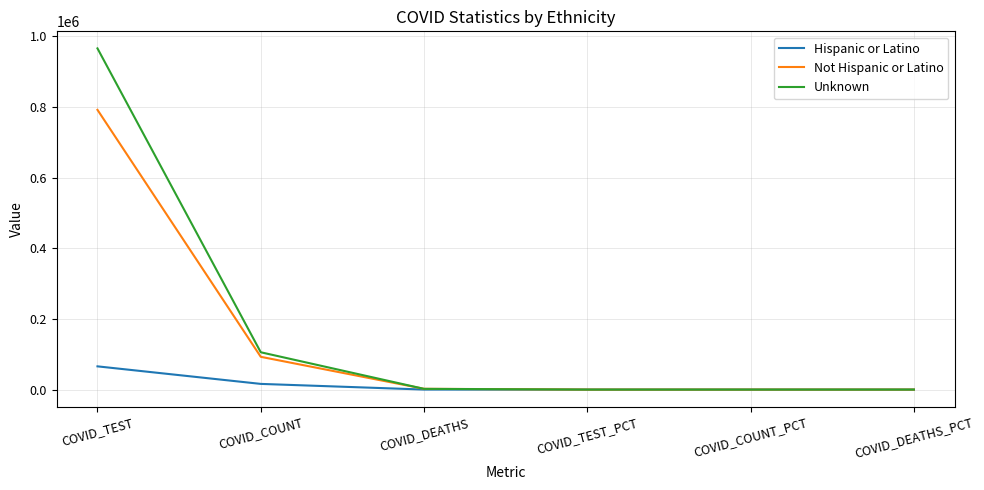

The value of Unknown at COVID_TEST is 965571.0. True or false?

True